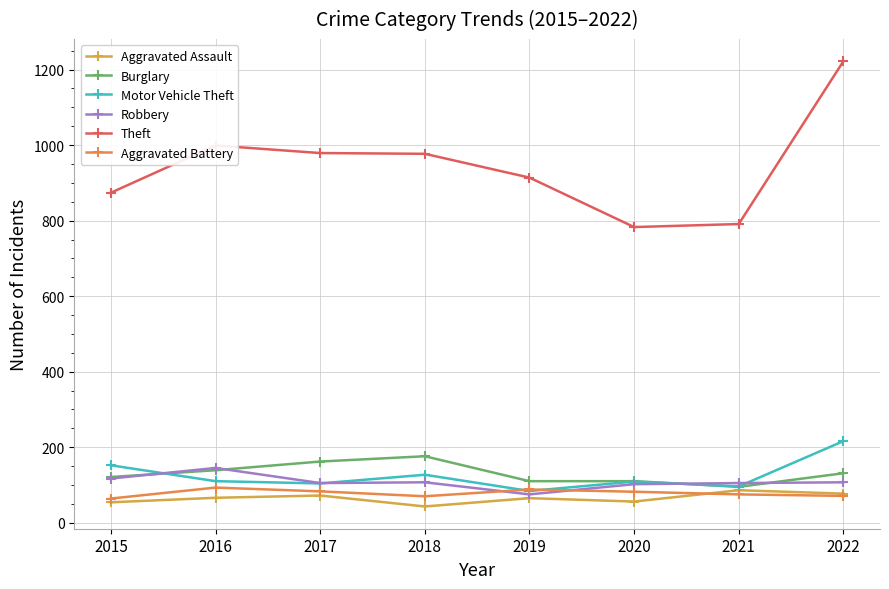

At which label does Theft first exceed 977?

2016